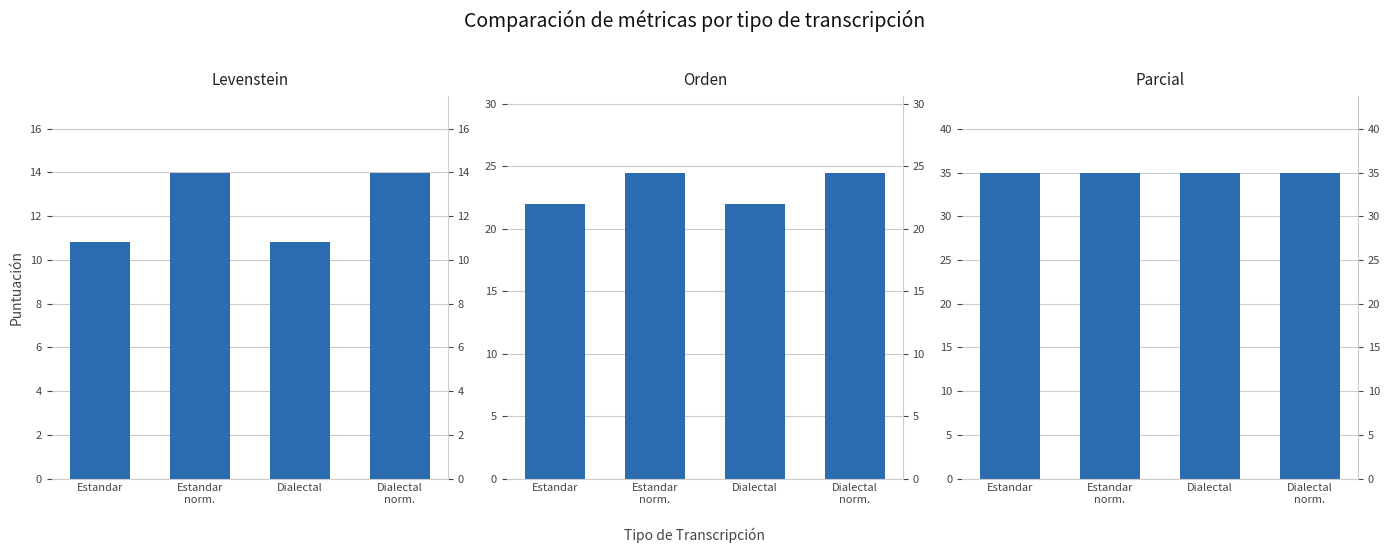

Which series changed the most between Estandar and Dialectal?

Levenstein